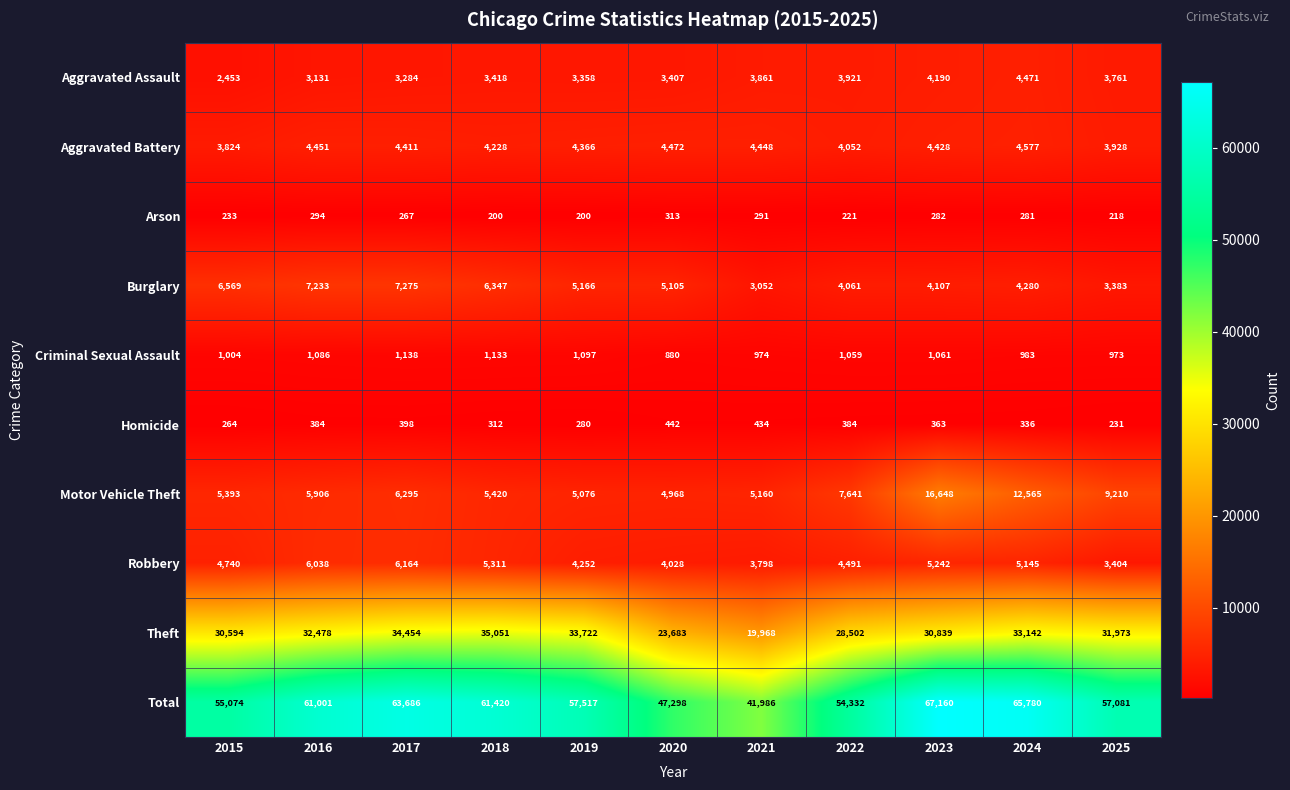

Is it true that Burglary equals 1324 at 2018?

False